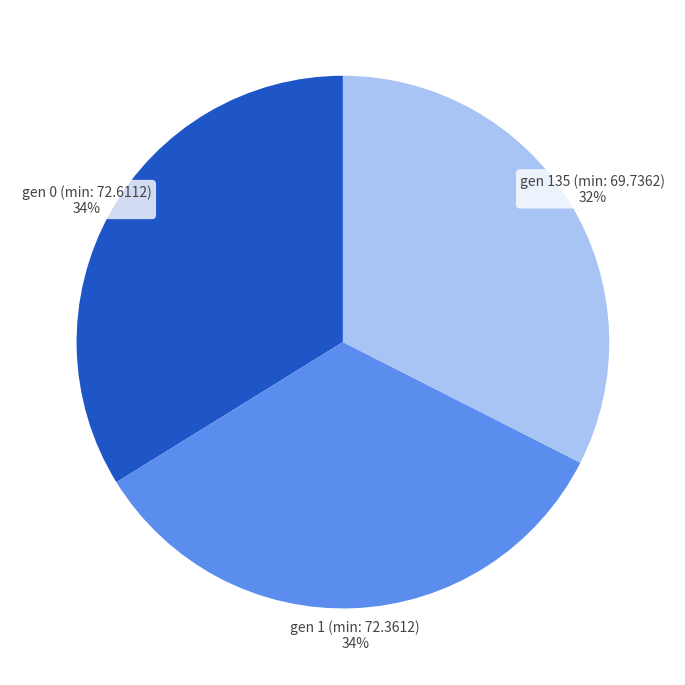

To the nearest percent, what percentage of the pie is gen 135 (min: 69.7362)?

32%